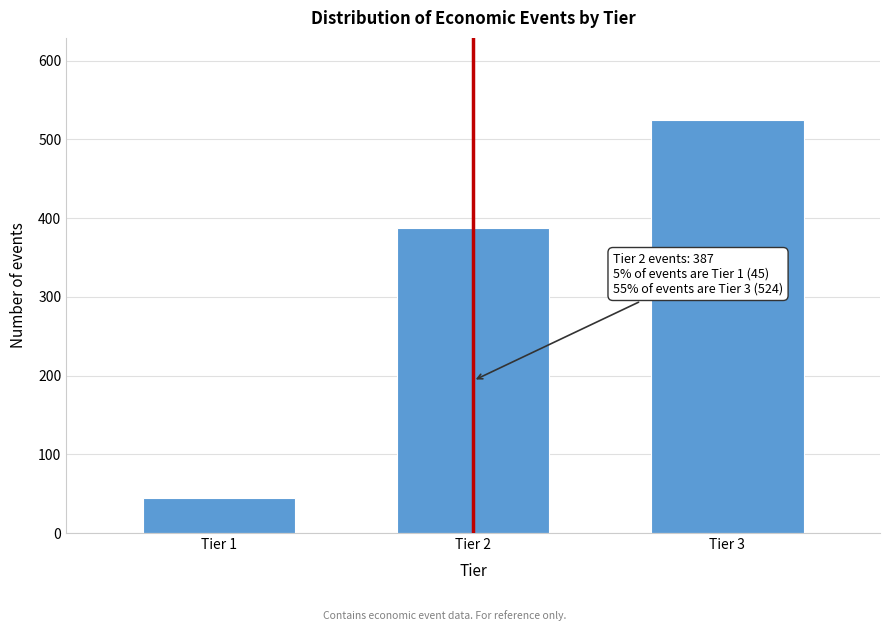

Reading left to right, what are all the values shown in this chart?

Tier 1=45	Tier 2=387	Tier 3=524